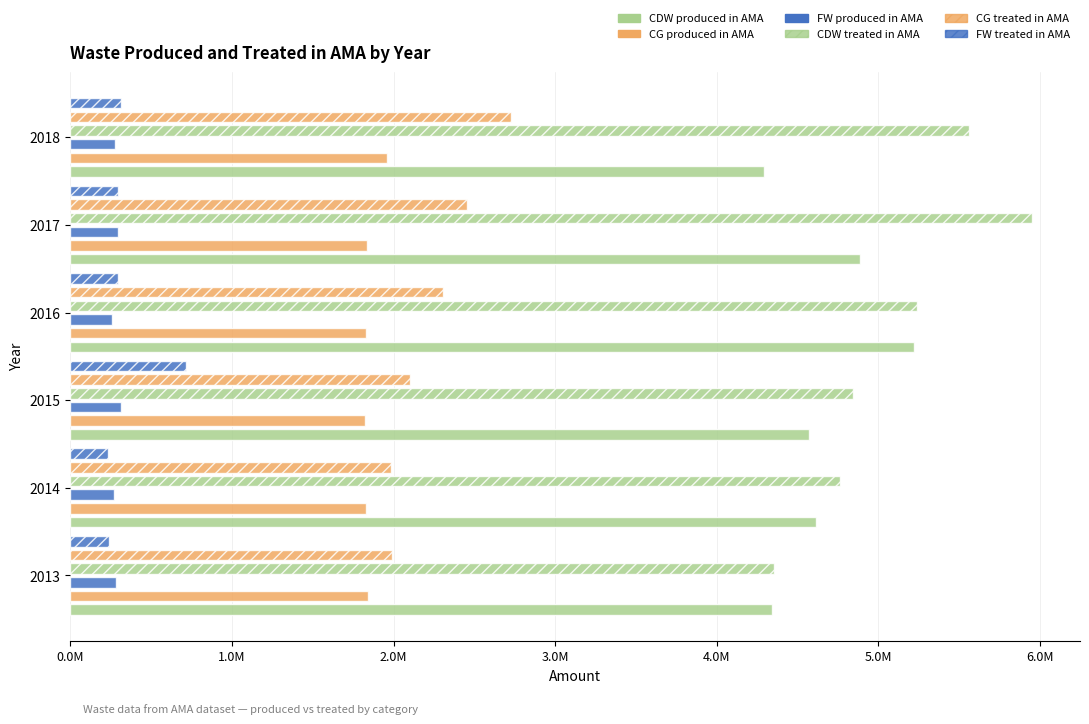

What is the maximum value for CDW treated in AMA?

5950323.9